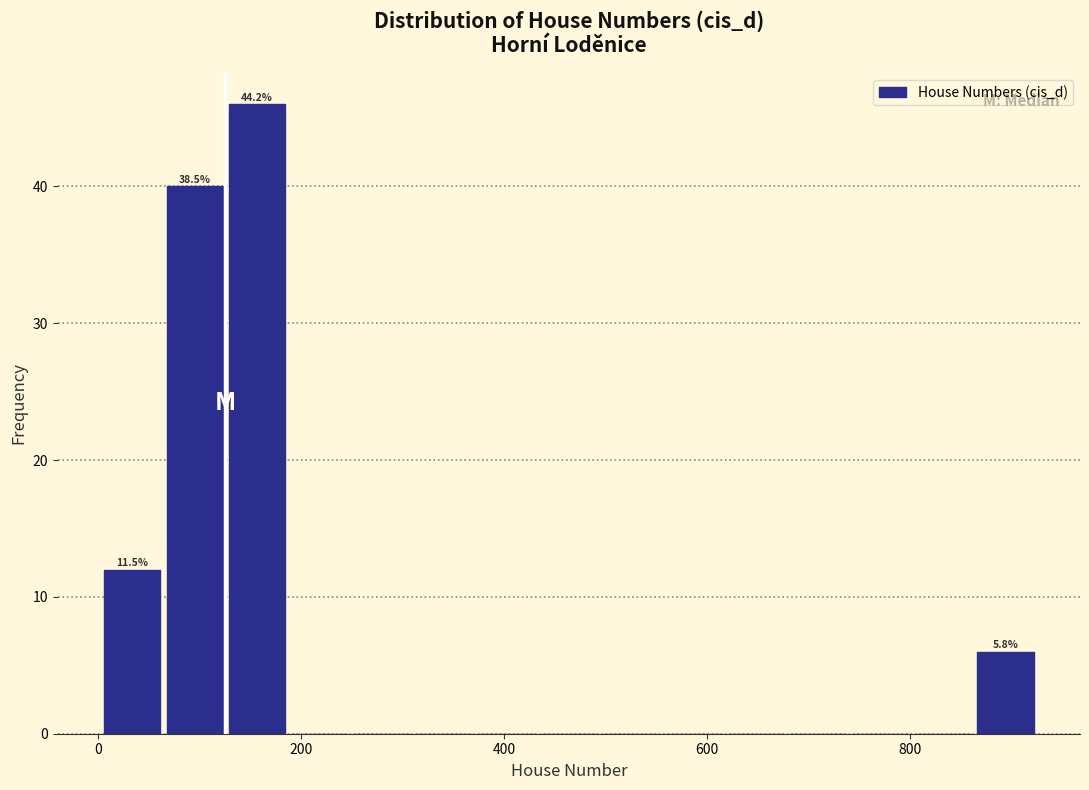

Around what value on the x-axis is the tallest bar? Give the approximate position of its centre, as read against the axis.

160